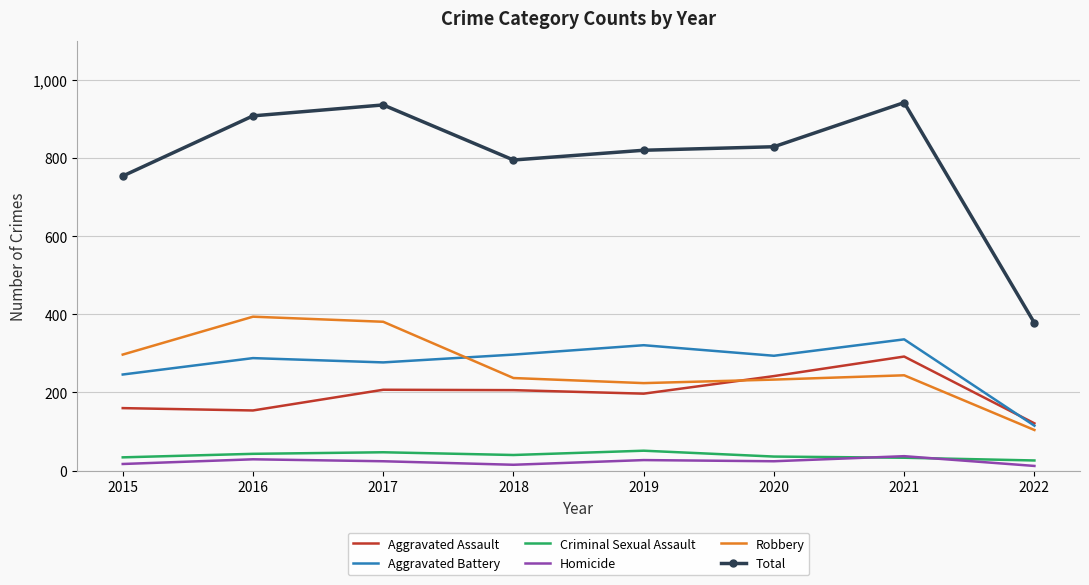

What is the difference between the maximum and minimum values in the Robbery series?

290